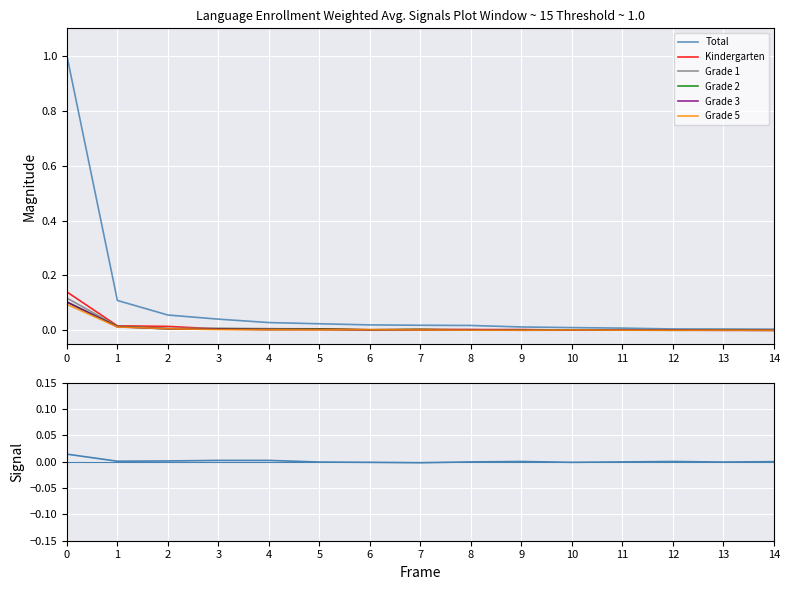

How many interior local valleys does the Grade 3 series have?

3